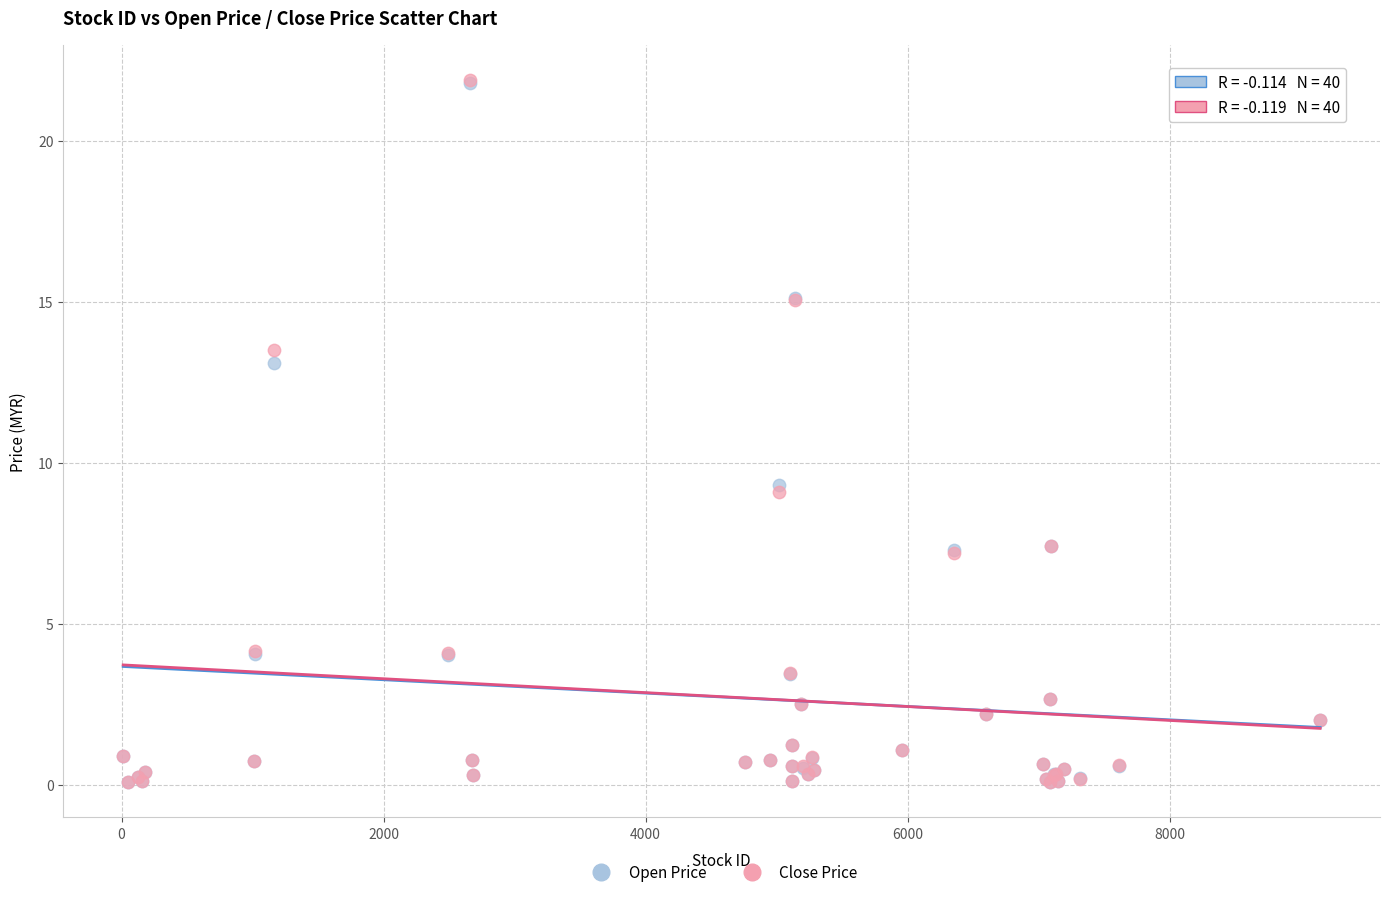

What are all the series names shown in the legend?

Open Price, Close Price